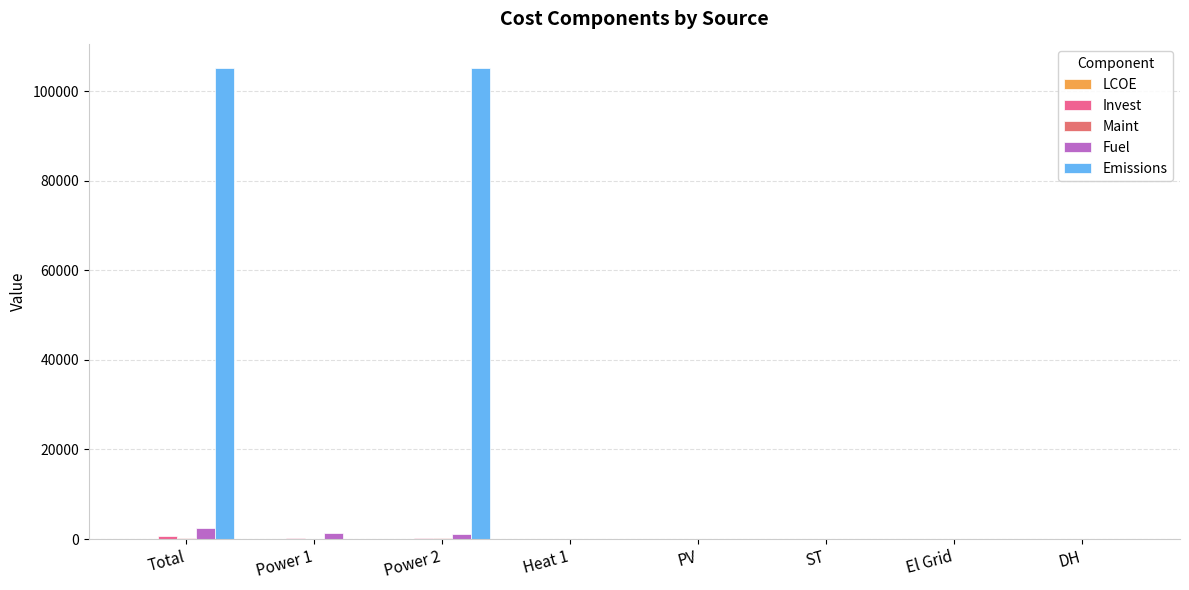

What is the difference between the Emissions values at Total and Heat 1?

105155.6